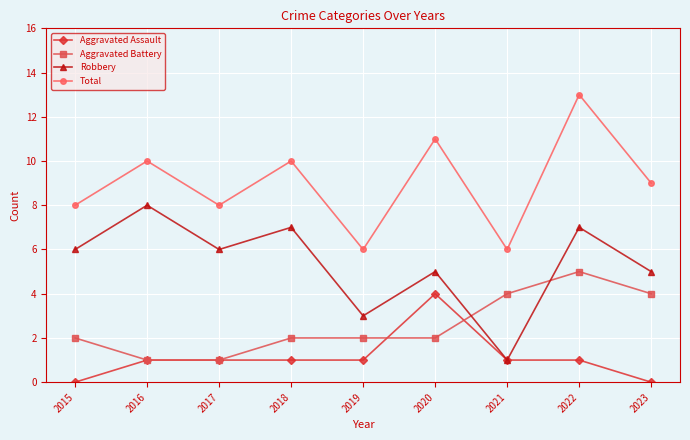

How many data points in Total are less than 9?

4